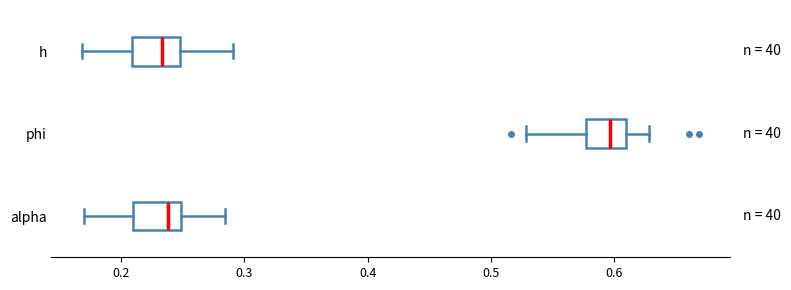

Reading bottom to top, read every box against the x-axis: the position of its median line, the range the box covers, and the ends of its whiskers. The values are not printed on the chart, so give them approximately, as read against the axis.

alpha: median 0.24, box 0.21 to 0.25, whiskers 0.17 to 0.28
phi: median 0.60, box 0.58 to 0.61, whiskers 0.53 to 0.63
h: median 0.23, box 0.21 to 0.25, whiskers 0.17 to 0.29